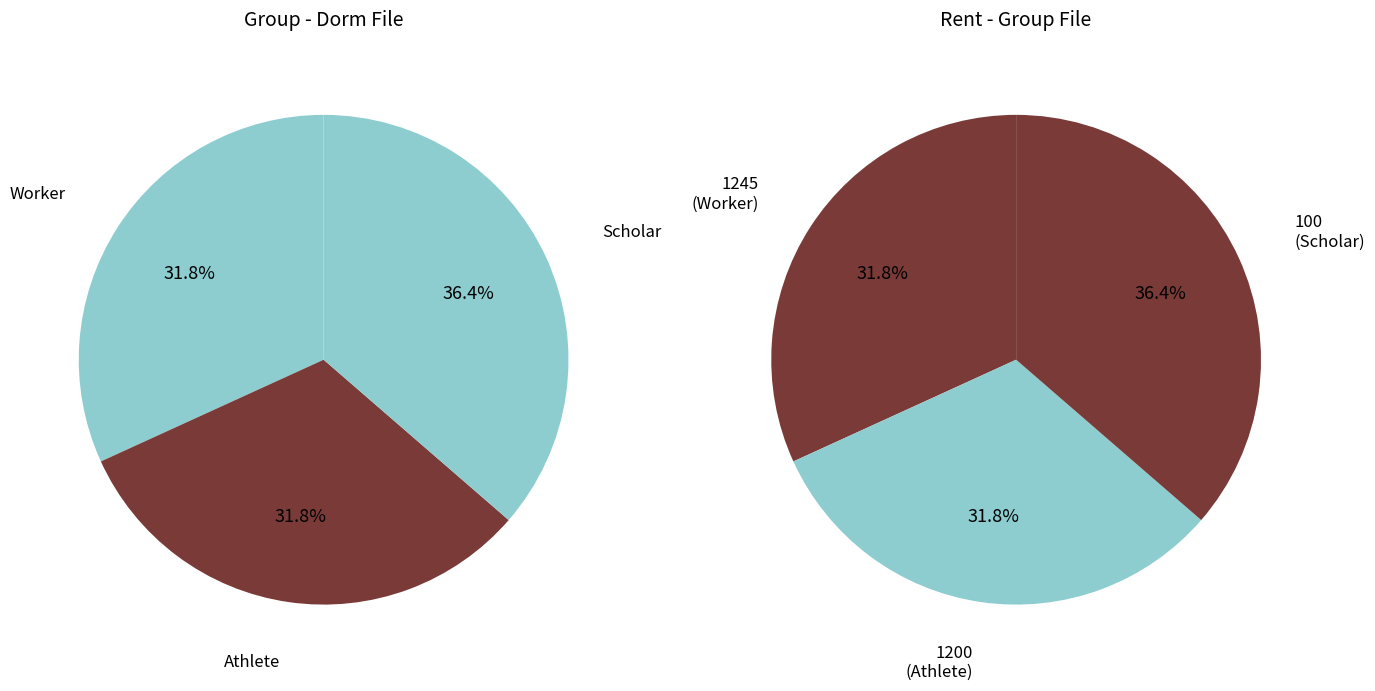

Which slice is the smallest?

Worker